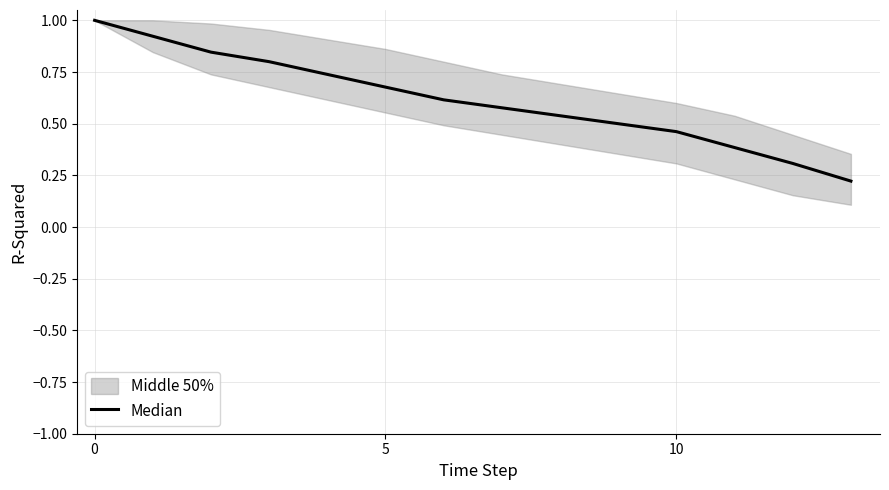

Where is the data nearest to the value 0?

13